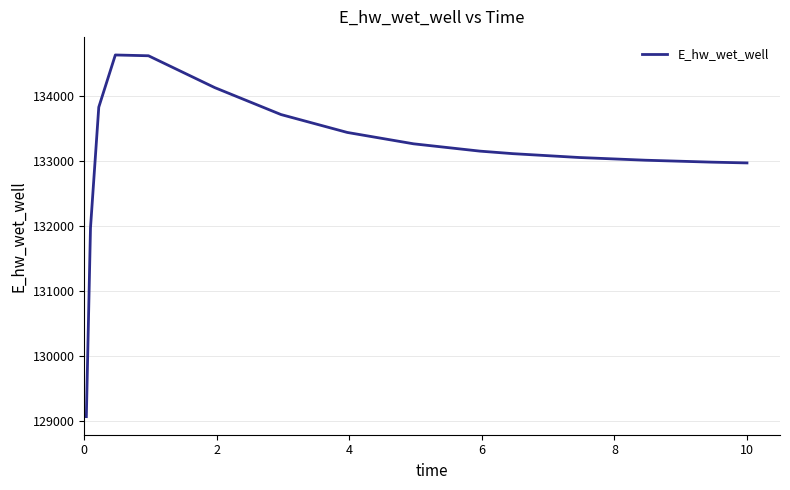

What is the difference between the maximum and minimum values?

5555.0